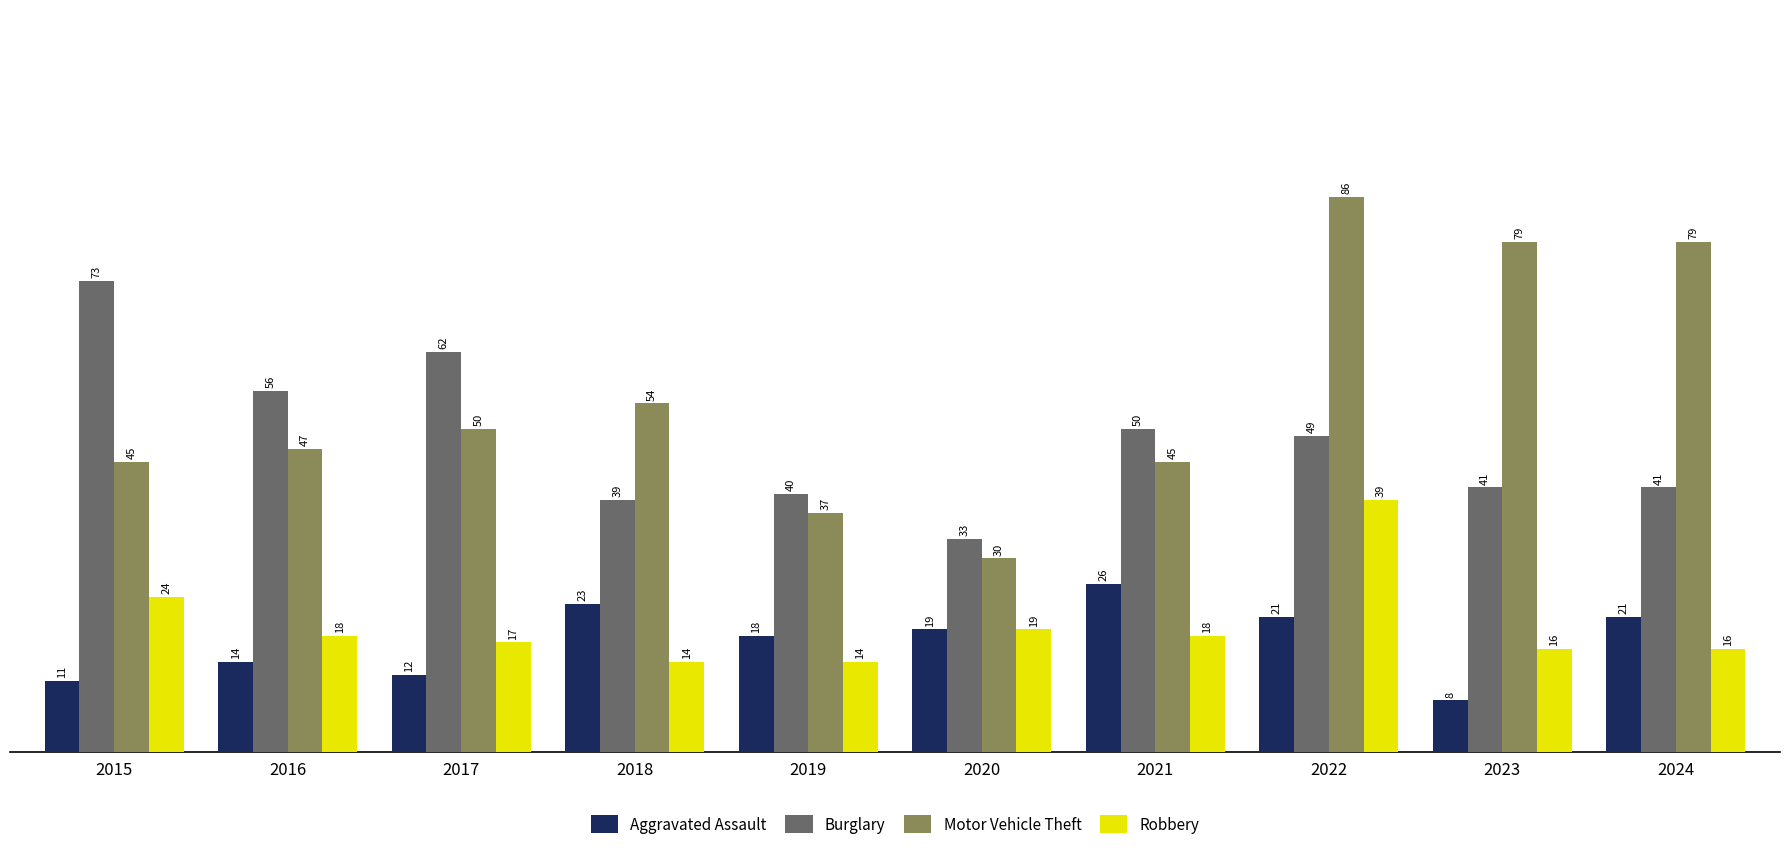

What is the minimum value for Robbery?

14